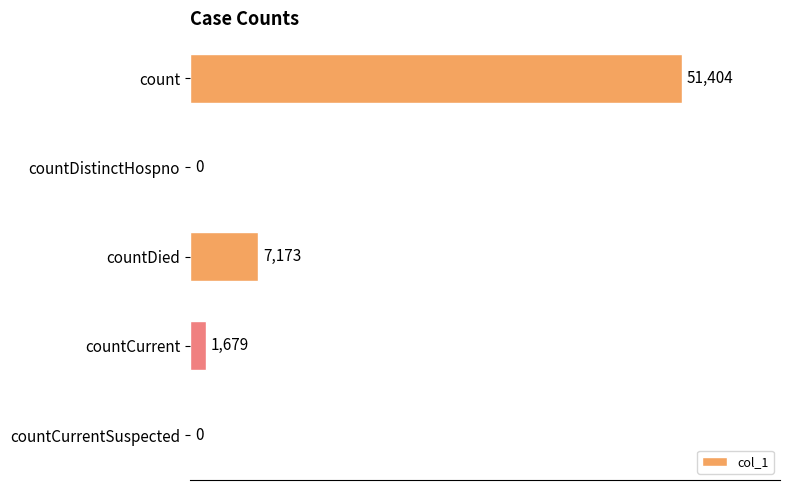

What is the sum of all values?

60256